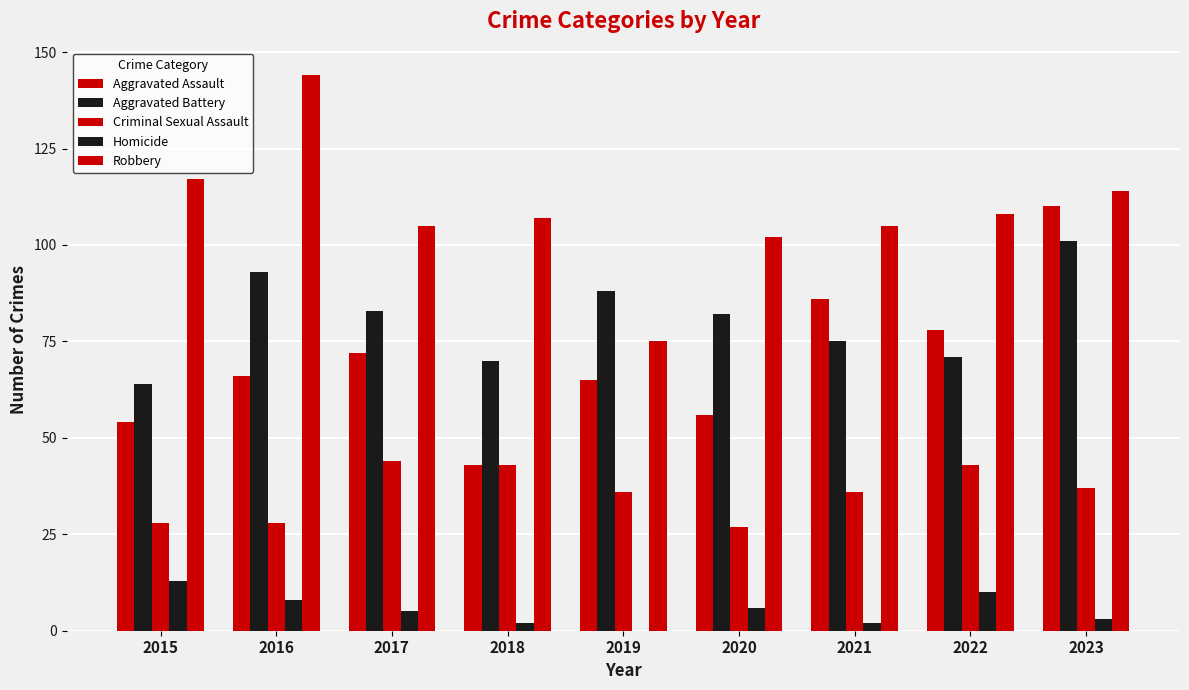

Reading left to right, transcribe all the data shown in this chart.

Aggravated Assault: 2015=54	2016=66	2017=72	2018=43	2019=65	2020=56	2021=86	2022=78	2023=110
Aggravated Battery: 2015=64	2016=93	2017=83	2018=70	2019=88	2020=82	2021=75	2022=71	2023=101
Criminal Sexual Assault: 2015=28	2016=28	2017=44	2018=43	2019=36	2020=27	2021=36	2022=43	2023=37
Homicide: 2015=13	2016=8	2017=5	2018=2	2019=0	2020=6	2021=2	2022=10	2023=3
Robbery: 2015=117	2016=144	2017=105	2018=107	2019=75	2020=102	2021=105	2022=108	2023=114